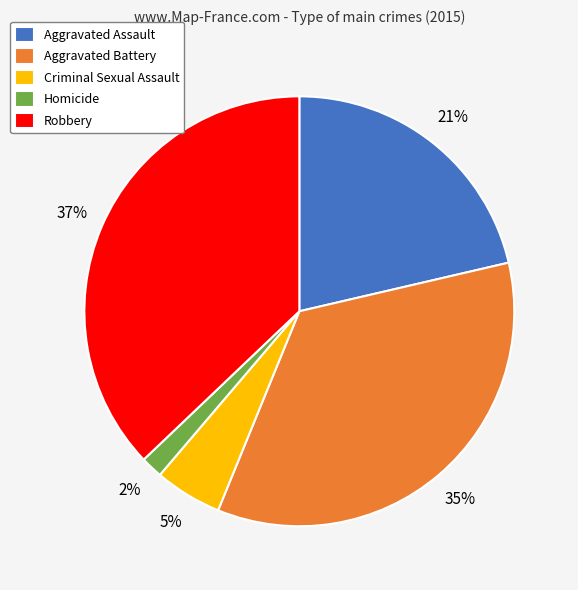

Which has a higher value, Aggravated Assault or Robbery?

Robbery